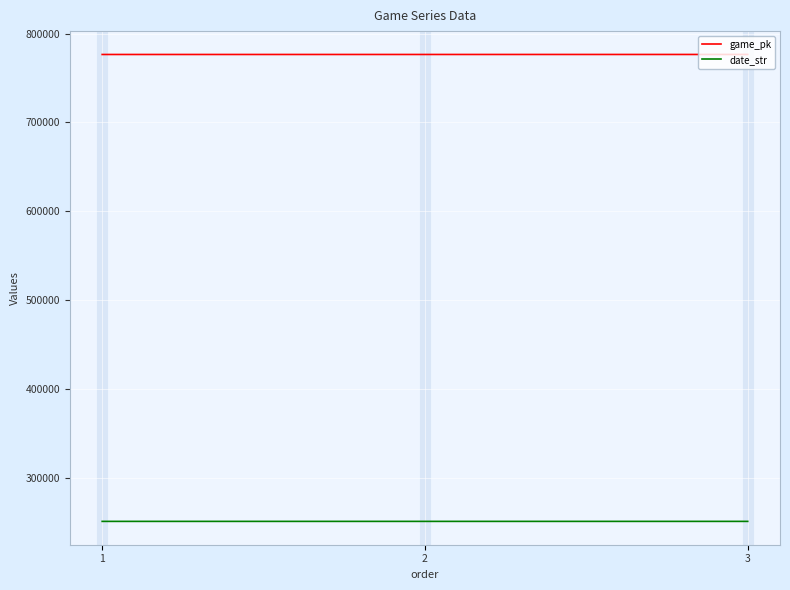

How many distinct data groups are displayed?

2